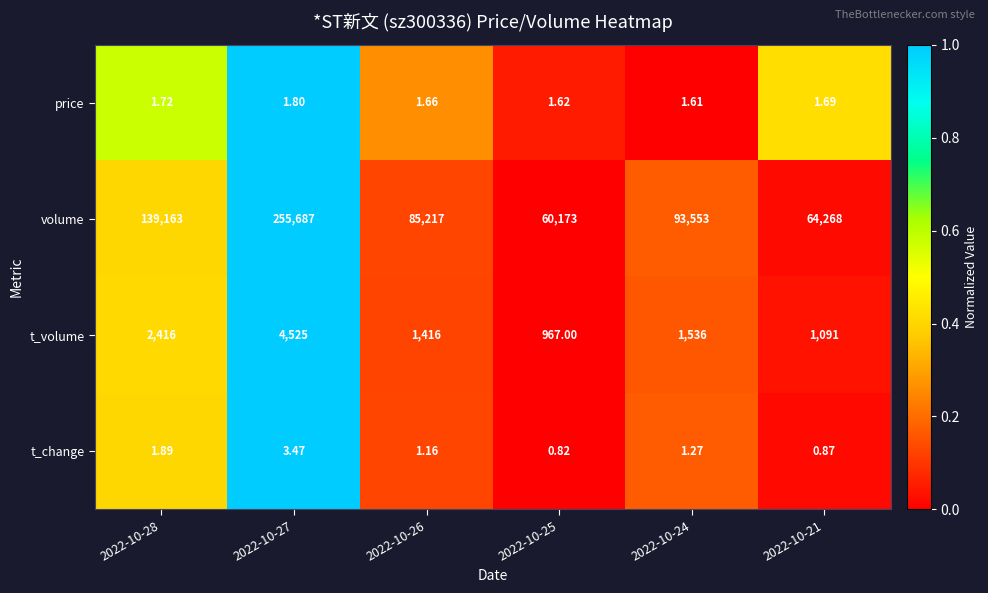

Between 2022-10-27 and 2022-10-25, which series saw the biggest shift?

volume